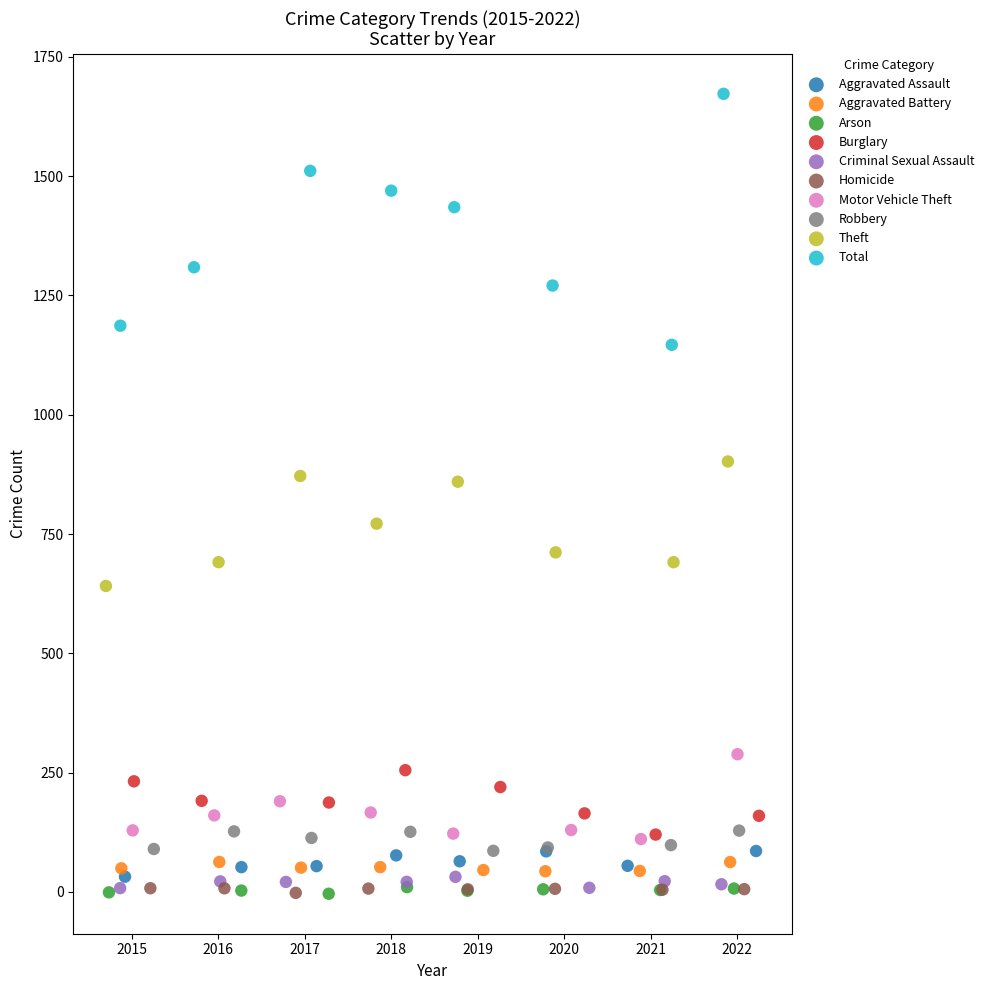

Which series reaches the maximum Y coordinate?

Total